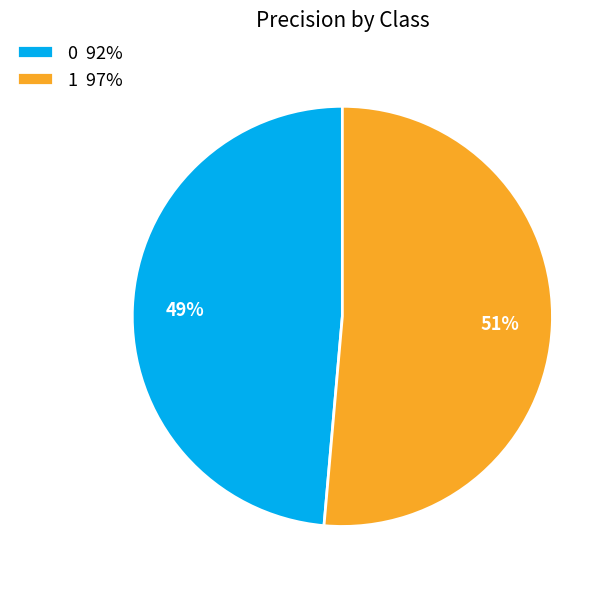

Is there a majority slice in this chart?

Yes